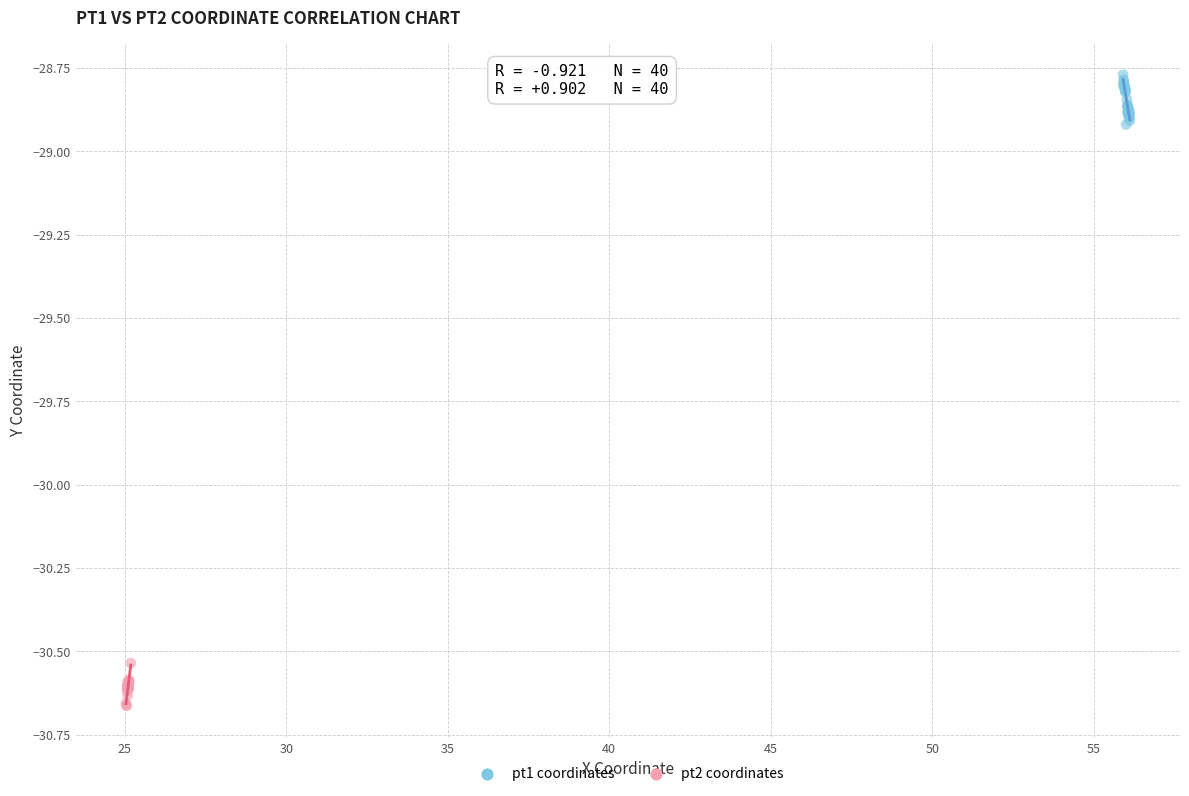

Which series contains the lowest Y value?

pt2 coordinates